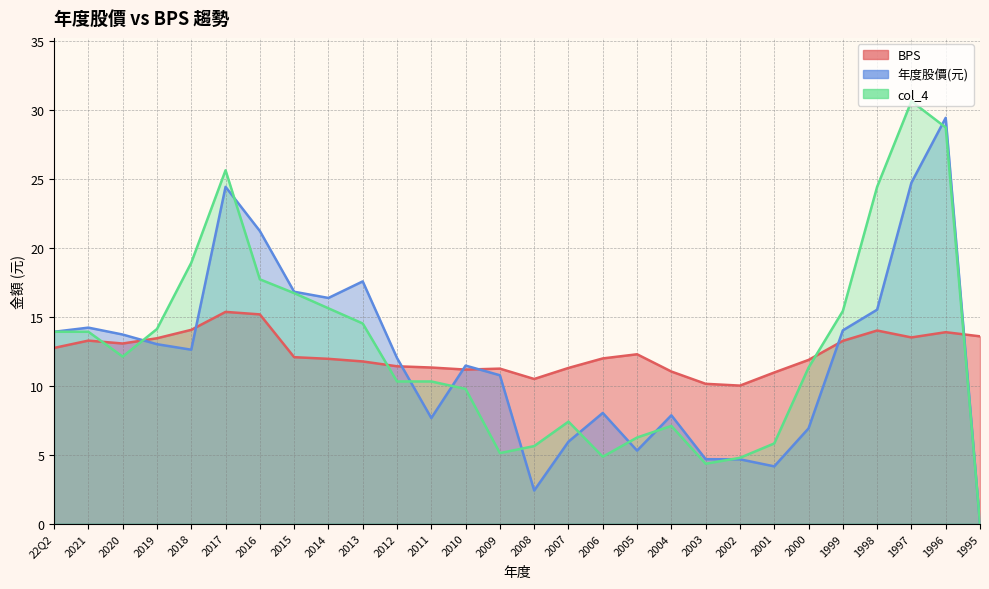

What is the difference between the 年度股價(元) values at 2009 and 2021?

3.4